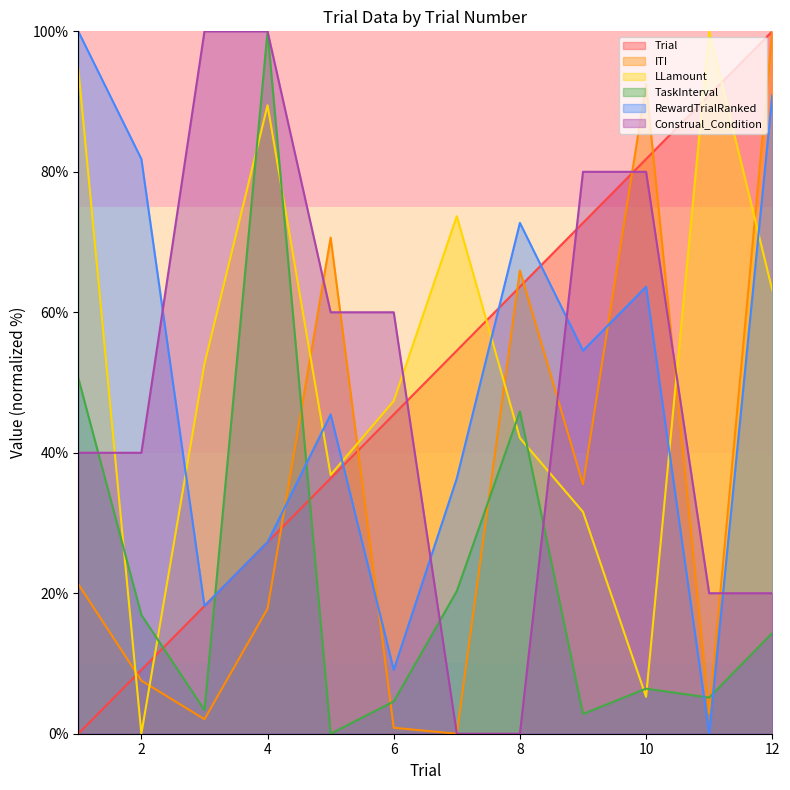

Is it true that Construal_Condition equals 24.7 at 10?

False